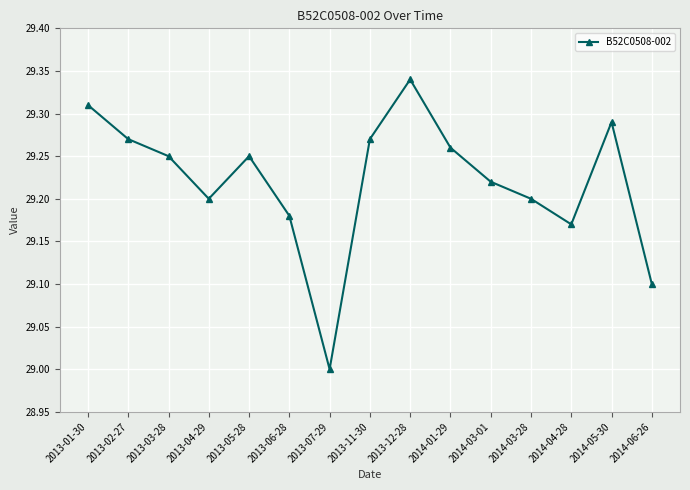

What is the minimum value shown in the chart?

29.0